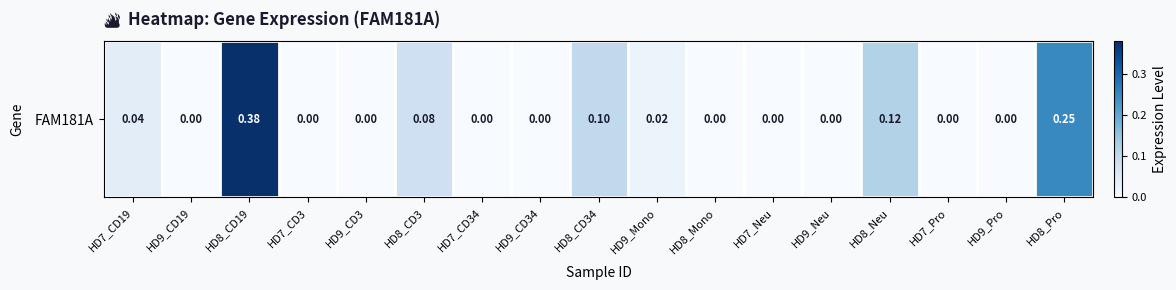

How many series are shown in this chart?

1